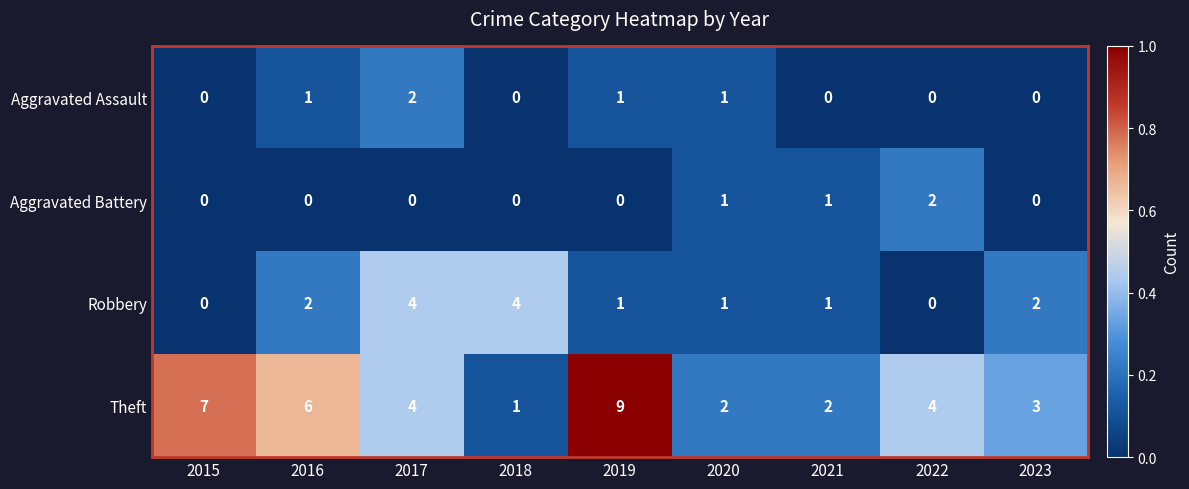

How many Aggravated Battery values are between 0 and 1?

8